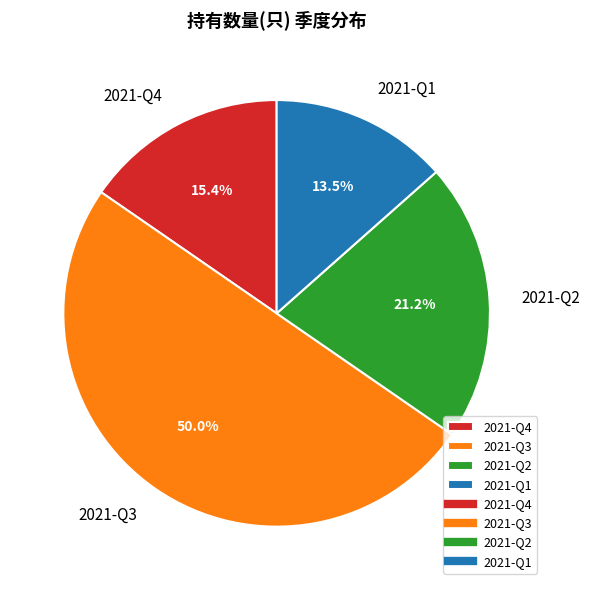

Combined, do 2021-Q4 and 2021-Q3 account for over 50%?

Yes